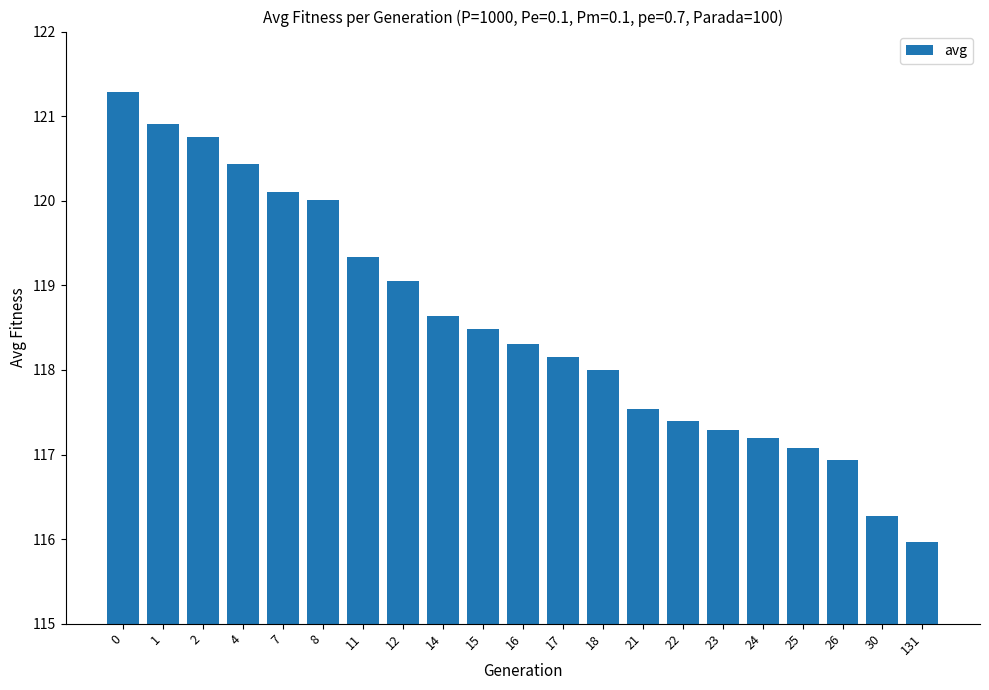

What is the value of the 3rd bar from the left?

120.7